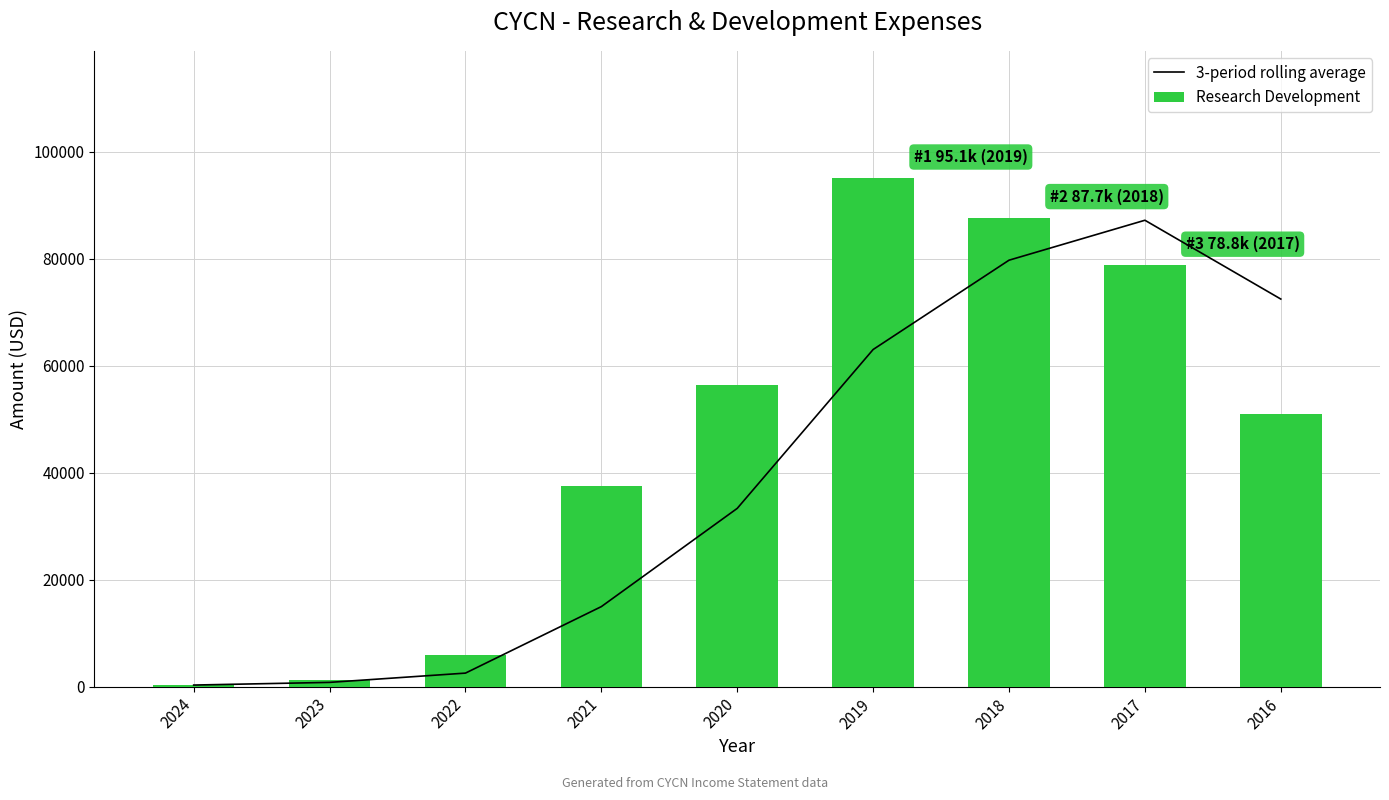

What is the sum of all 3-period rolling average values?

354366.7